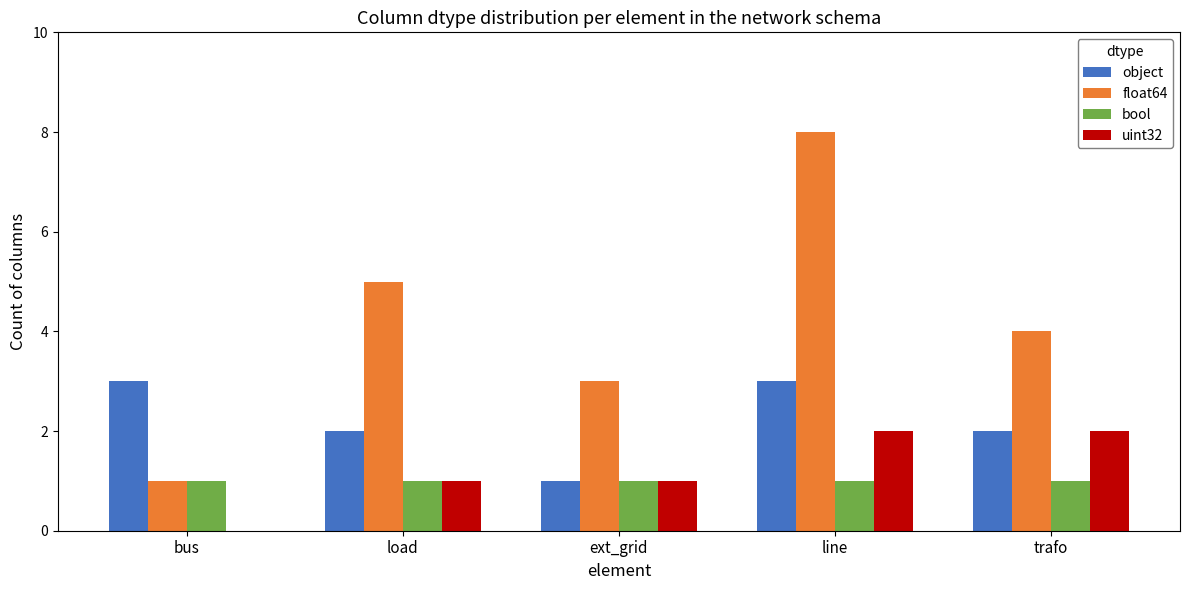

Are the bars grouped side by side (vs. stacked)?

Yes